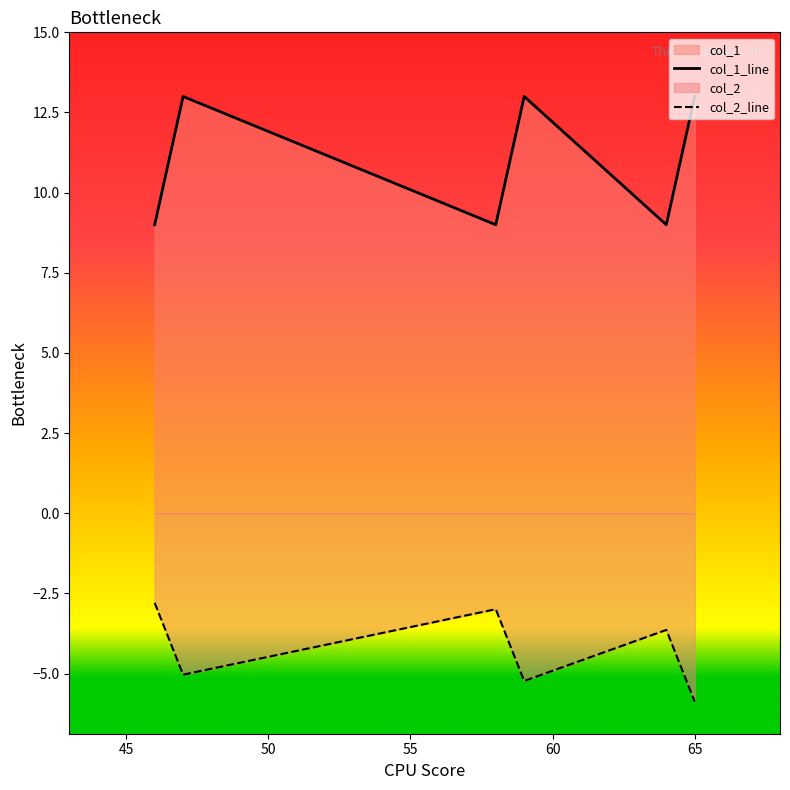

List the series in order of their overall mean, lowest first.

col_2_line, col_1_line